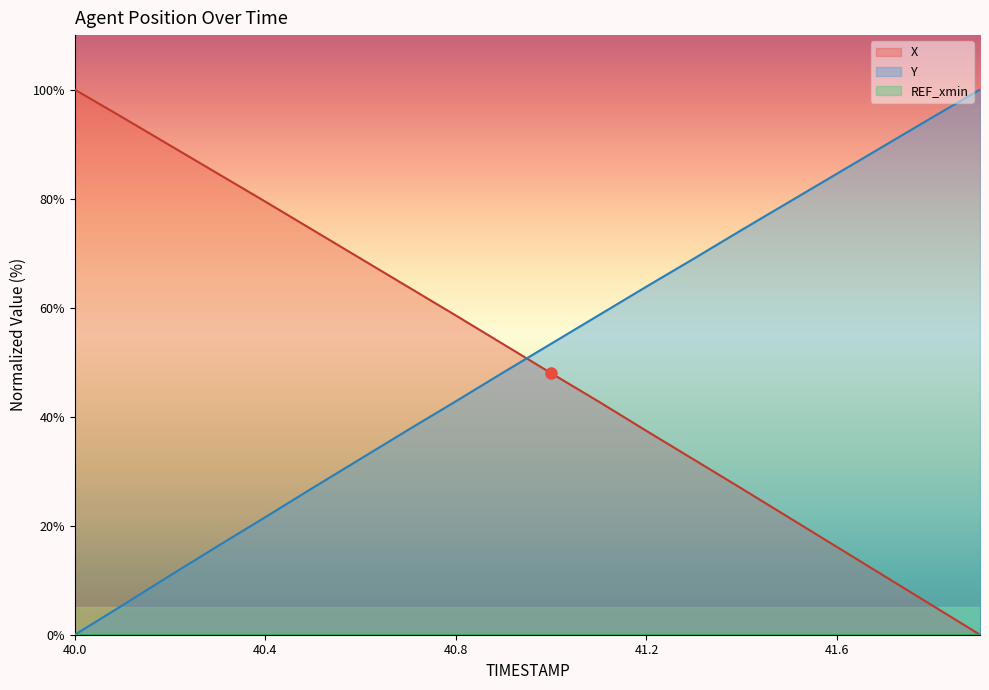

What is the sum of the X values at 40.4 and 40.6?

148.5